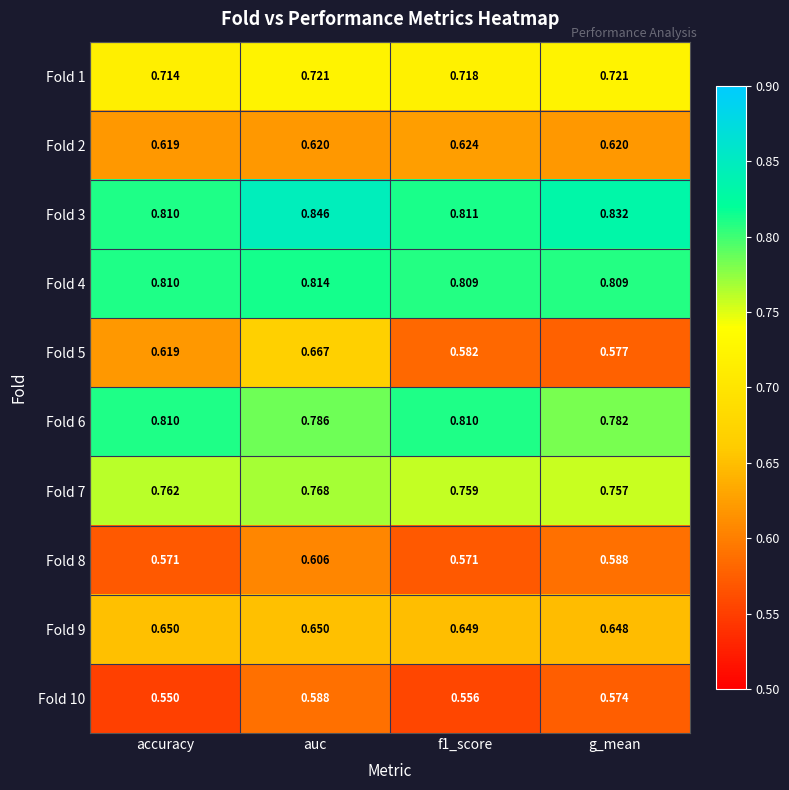

At which label is Fold 2 closest to 0?

accuracy